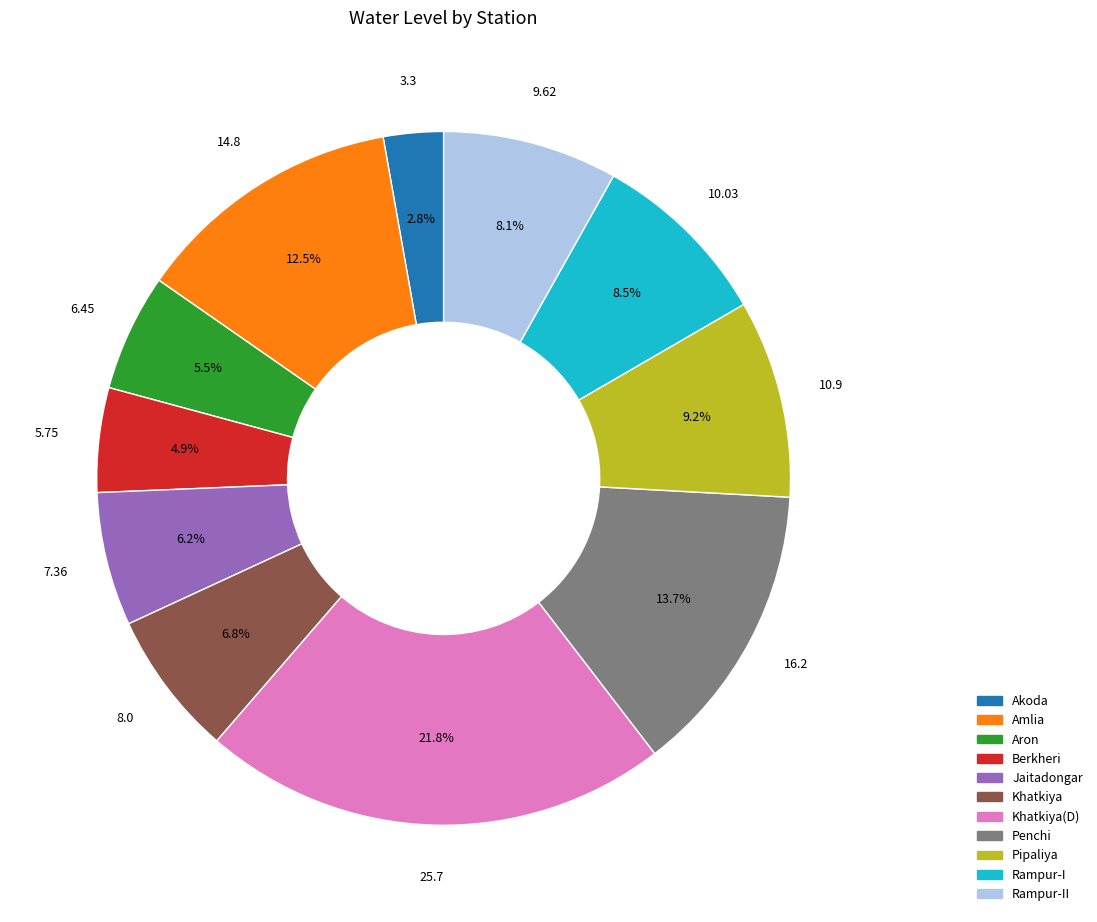

Is there a majority slice in this chart?

No